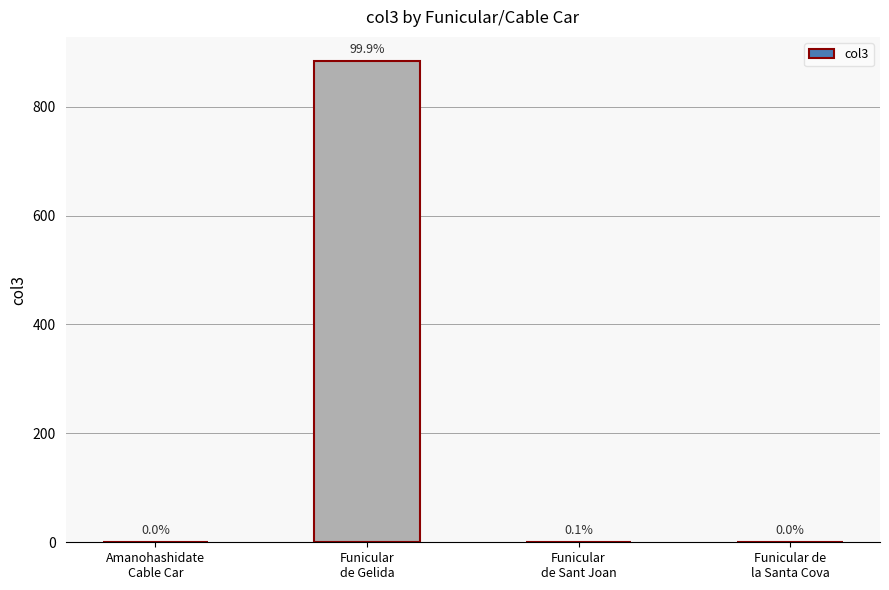

Are the bars horizontal?

No